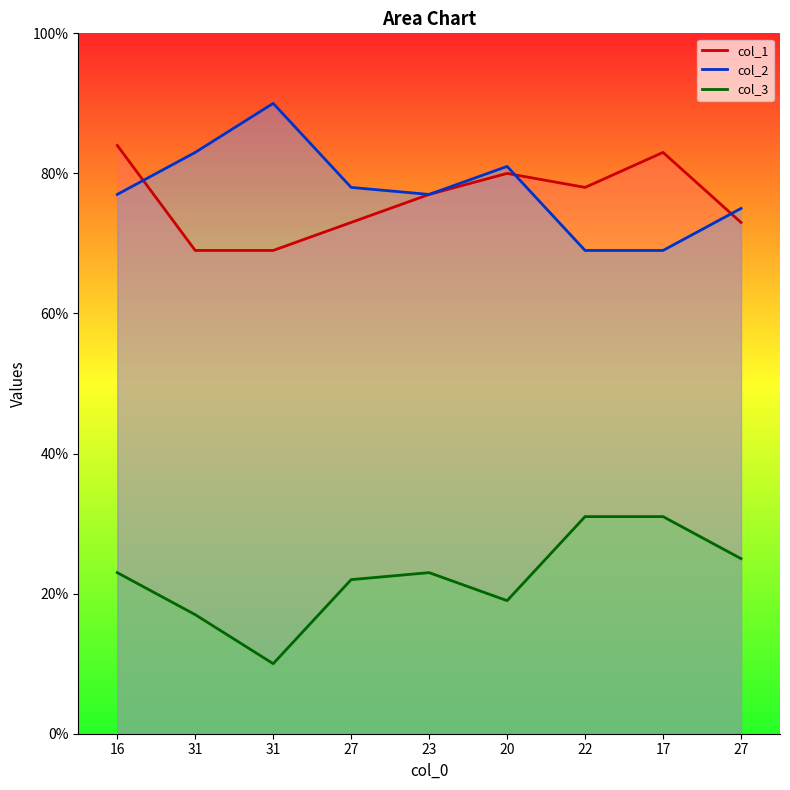

What is the label of the 8th point from the left?

17